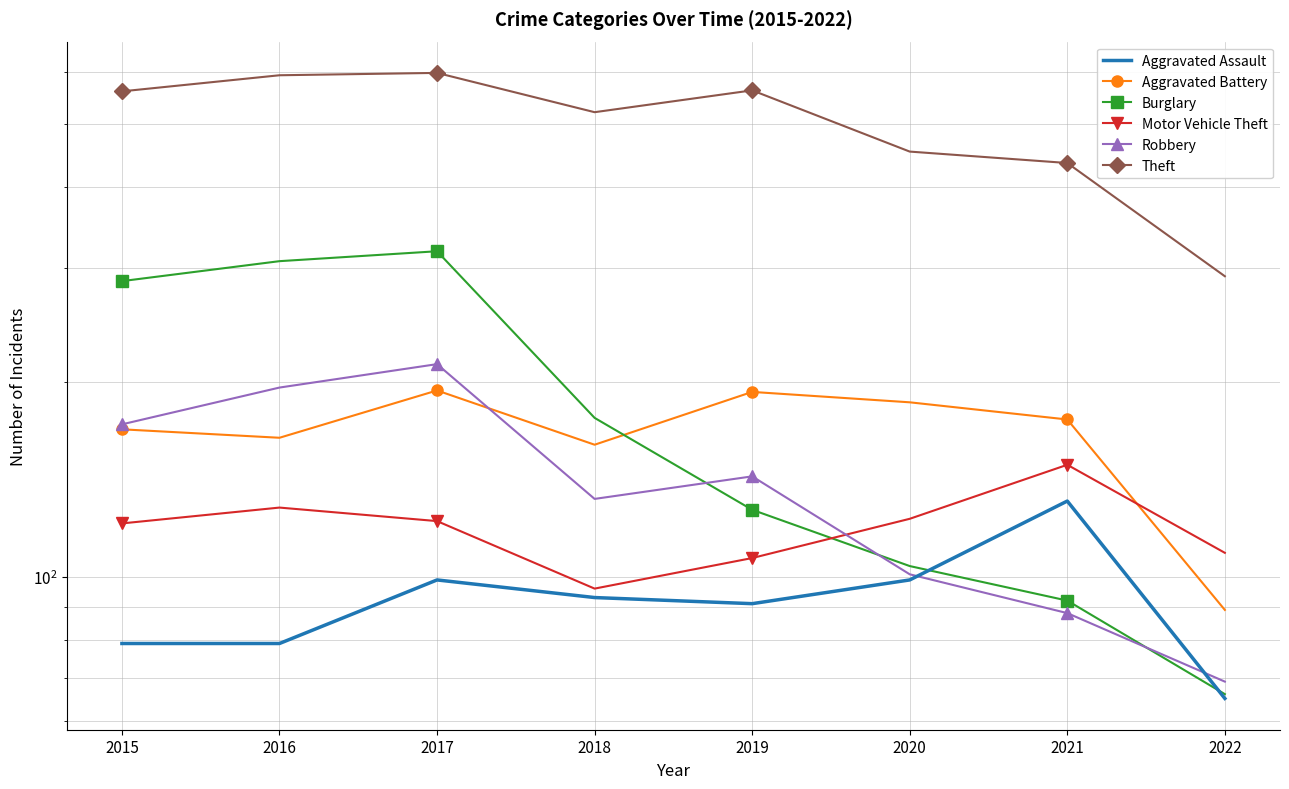

True or false: Theft and Robbery cross at least once.

False